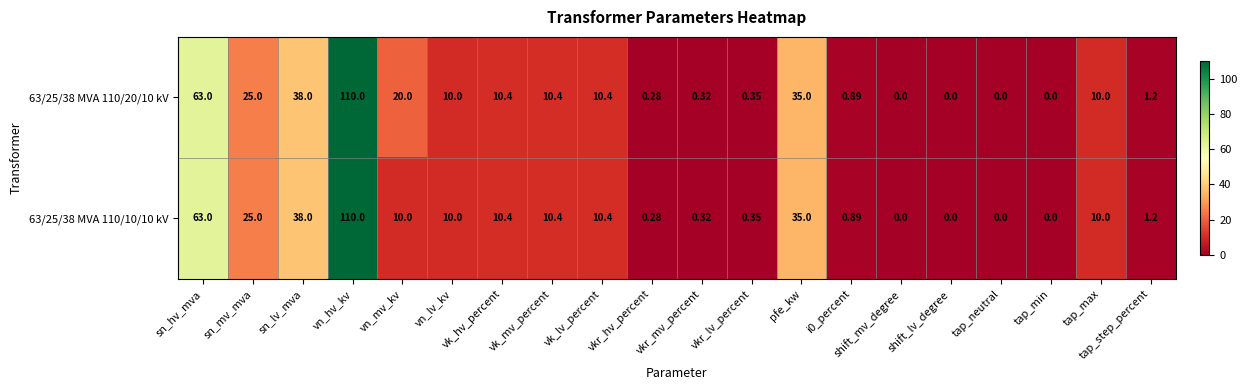

Which category has the highest value in the 63/25/38 MVA 110/20/10 kV series?

vn_hv_kv